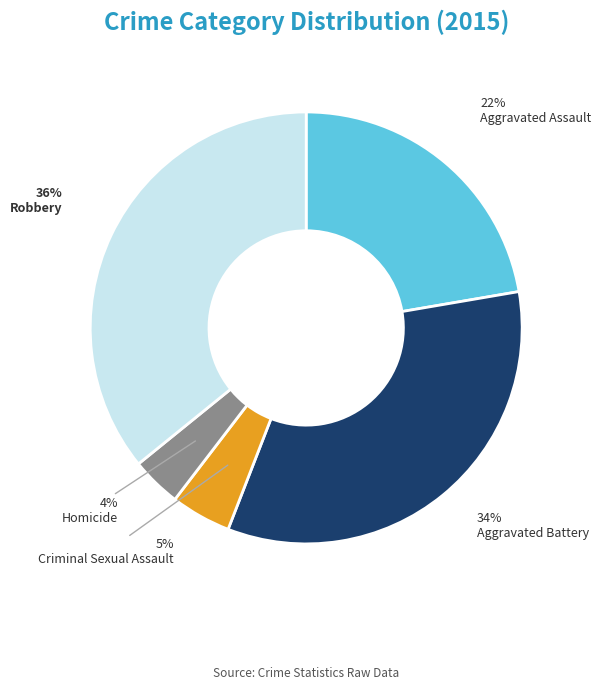

Count the number of slices in the pie.

5